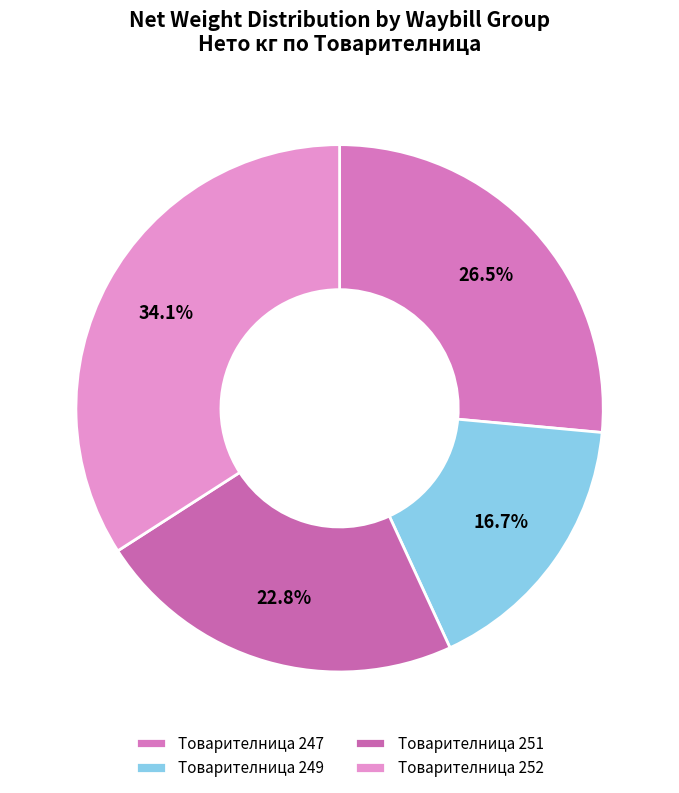

Which slice is the smallest?

Товарителница 249